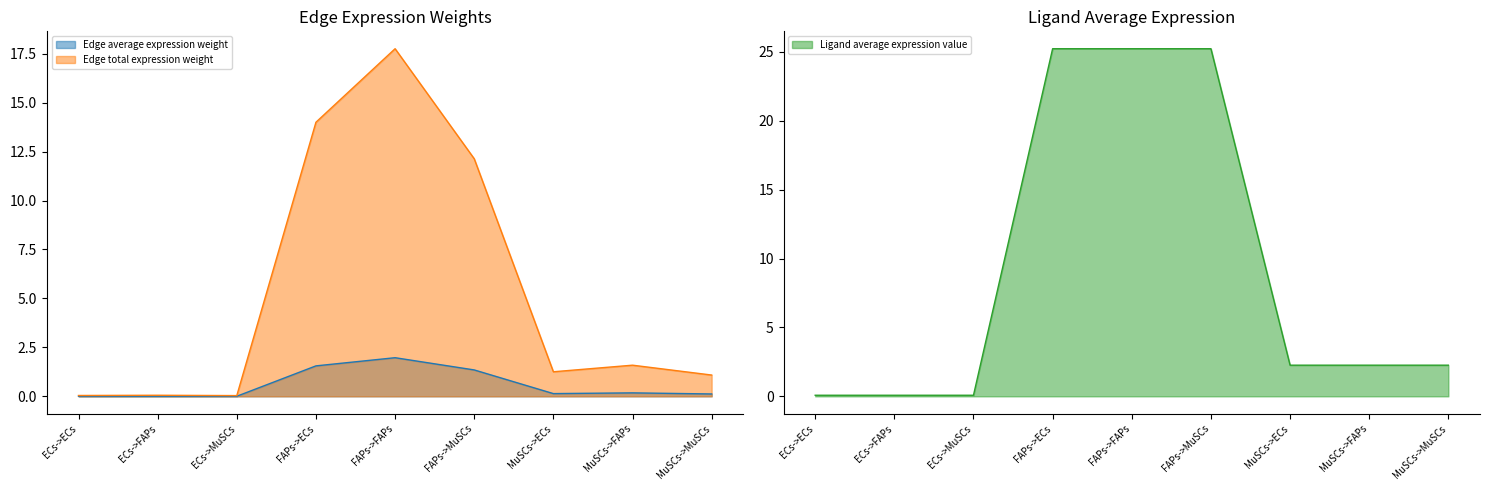

At how many categories does at least one series exceed 17?

3